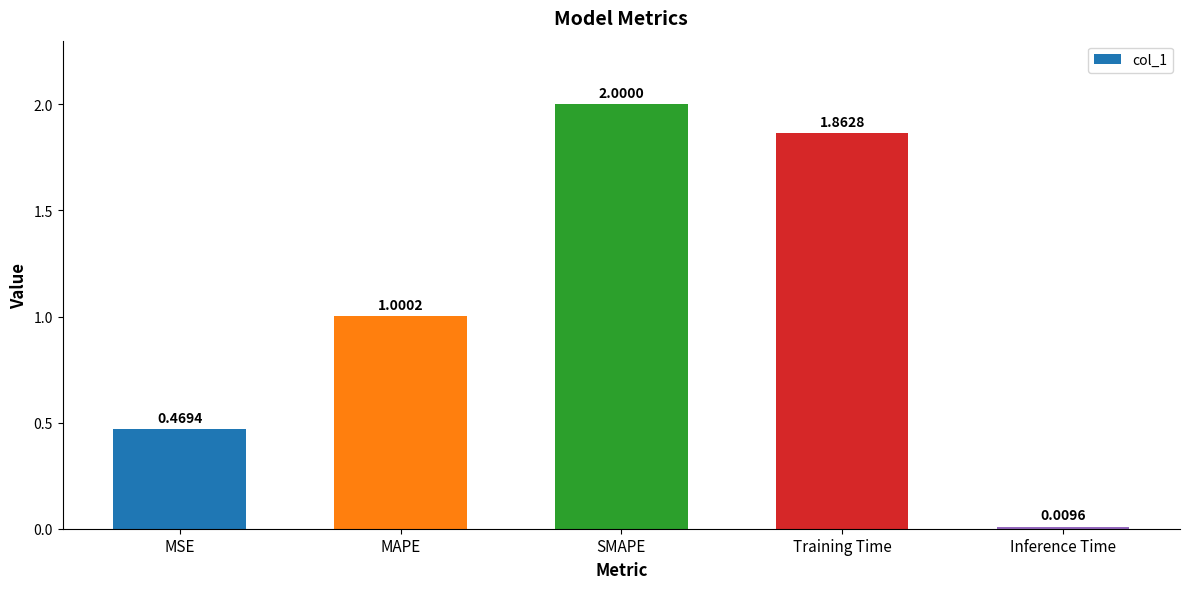

List the labels in order of value, largest first.

SMAPE, Training Time, MAPE, MSE, Inference Time